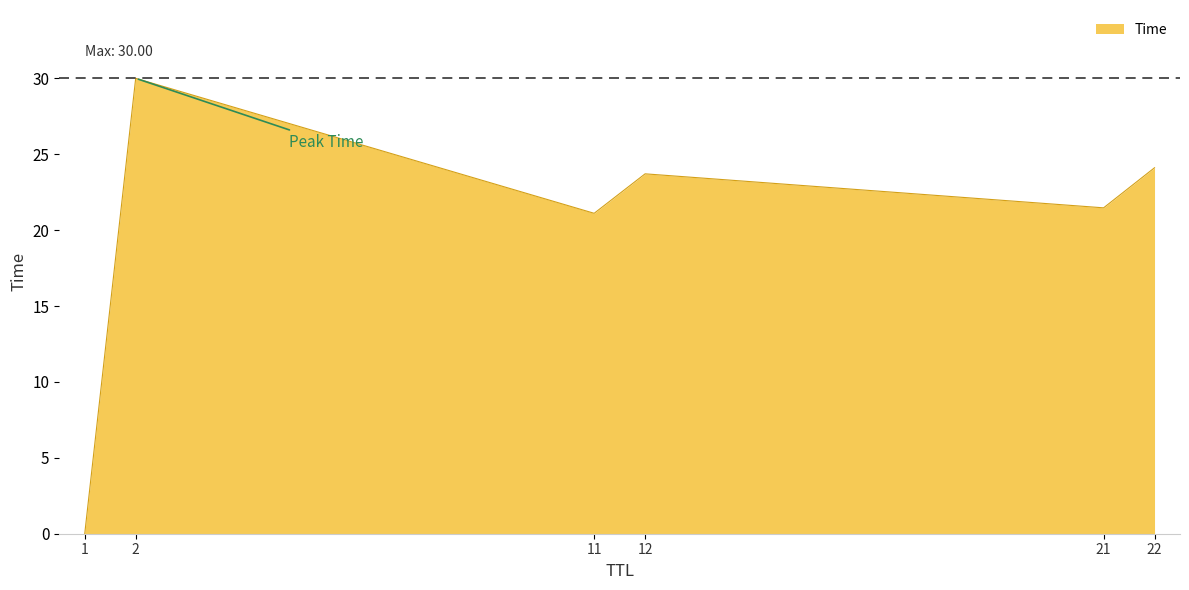

Is it true that the value at 12 is 40.6?

False